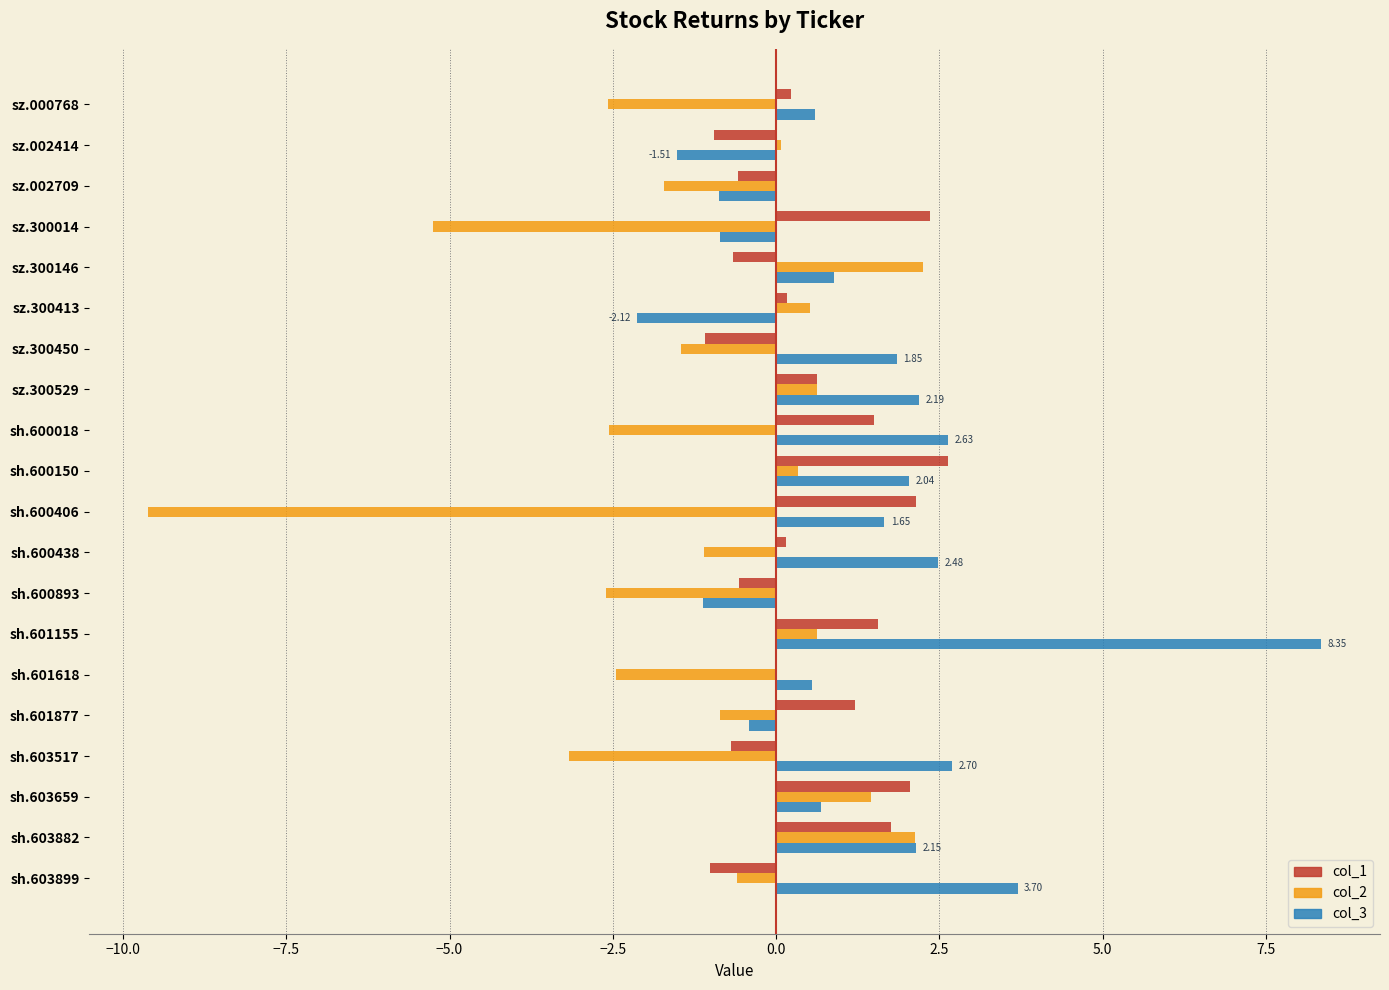

Count the number of categories in the chart.

20